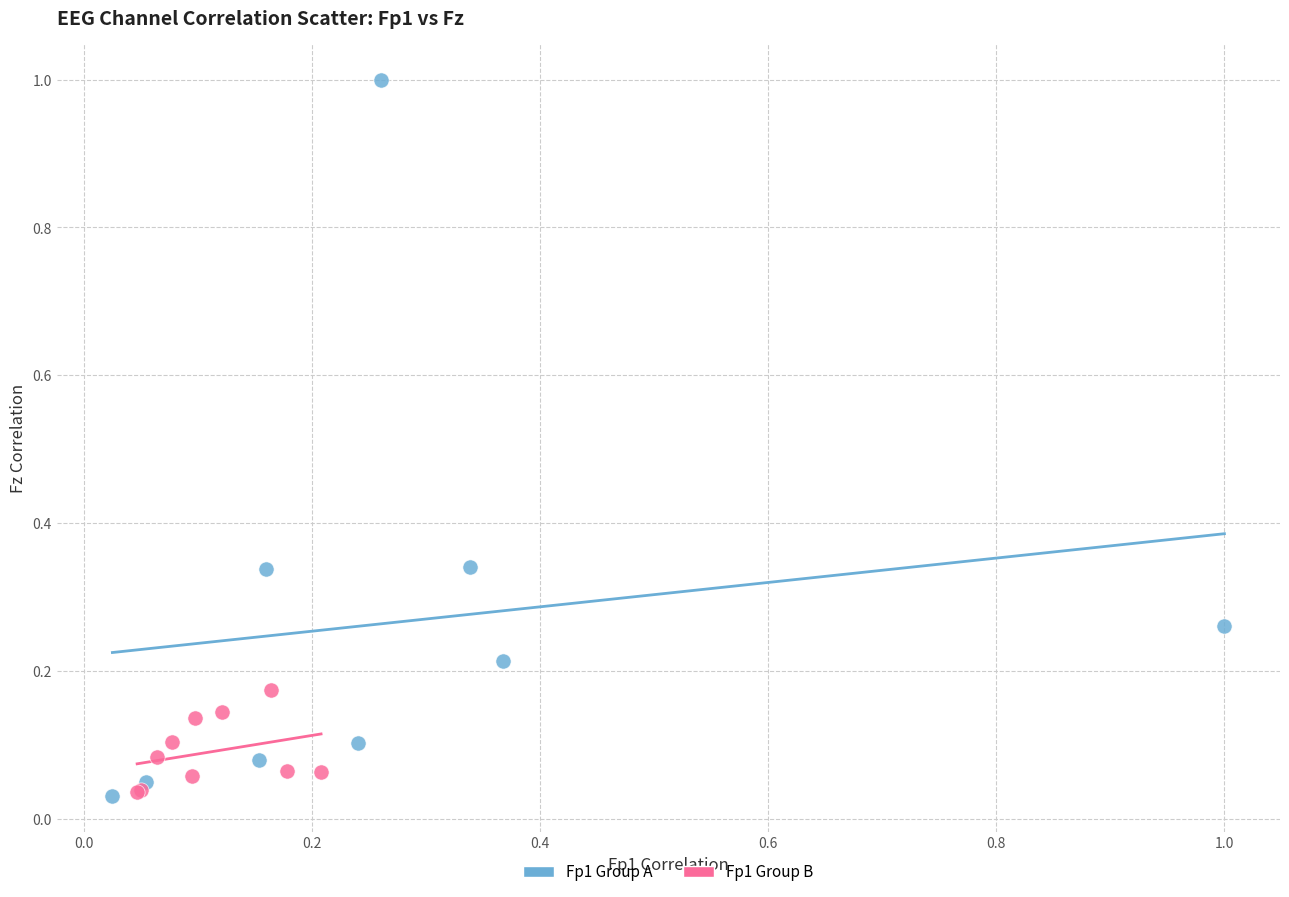

Which series reaches the maximum Y coordinate?

Fp1 Group A